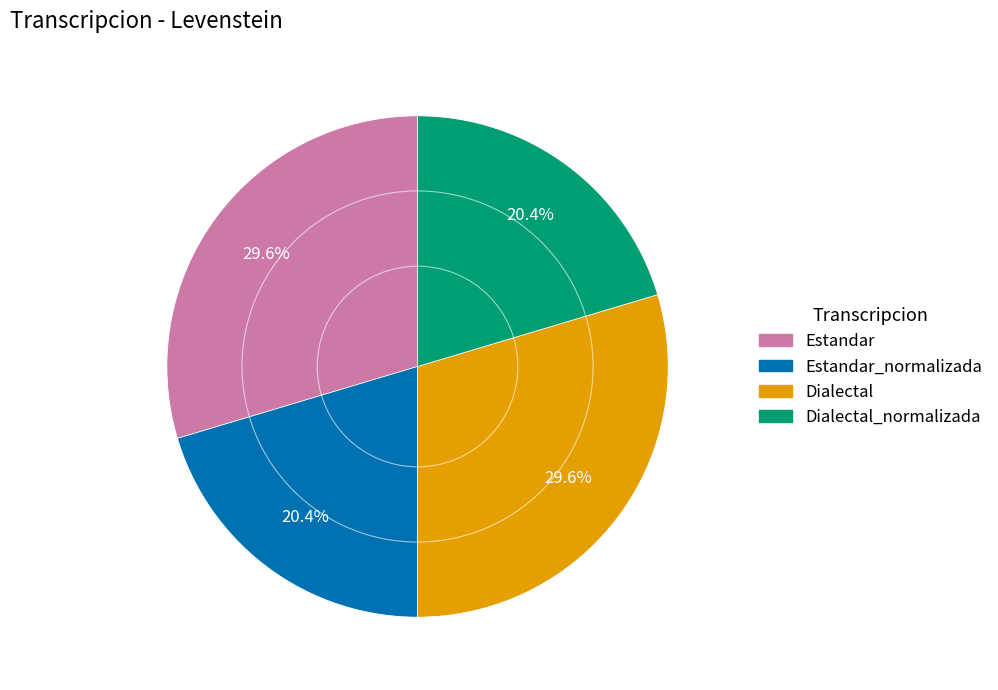

What percentage is the Dialectal_normalizada slice, to the nearest percent?

20%